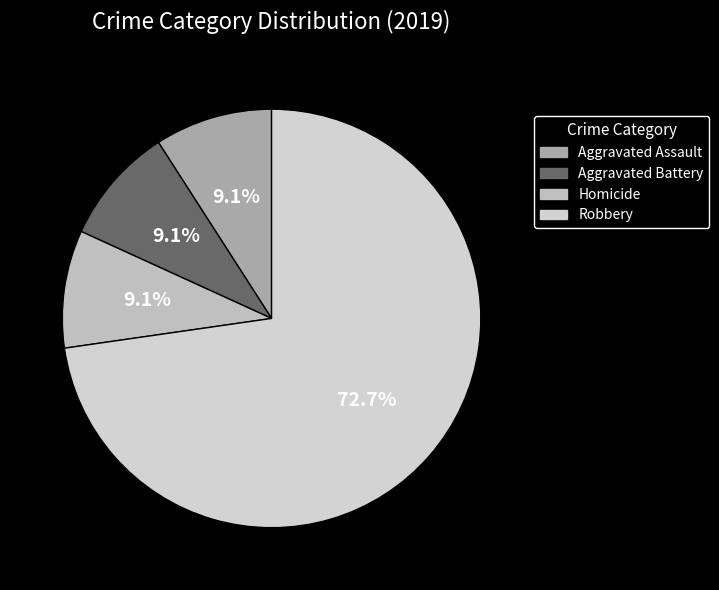

Count the number of slices in the pie.

4